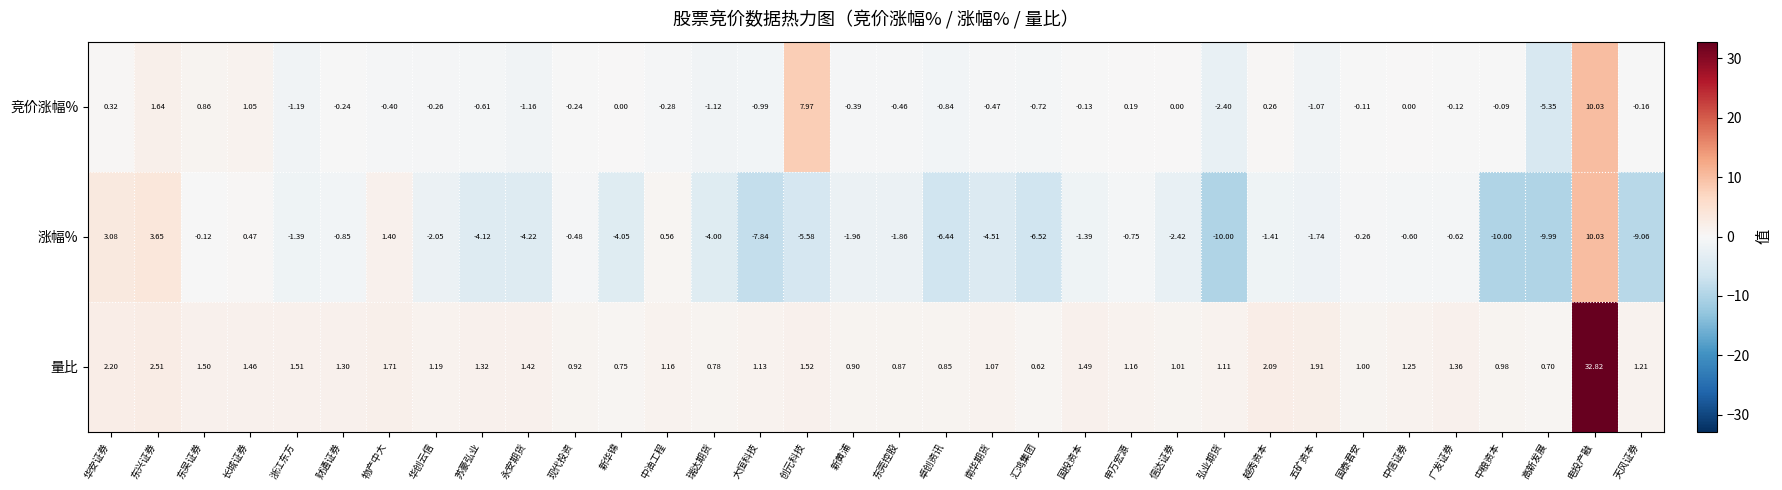

What is the total value across all series at 汇鸿集团?

-6.6